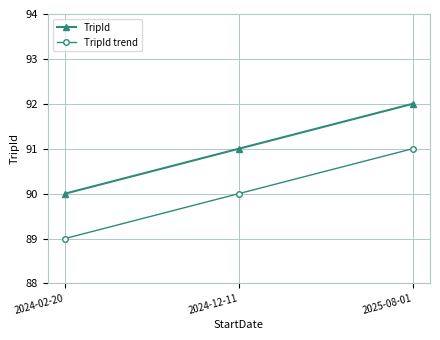

The value of TripId at 2024-12-11 is 40. True or false?

False